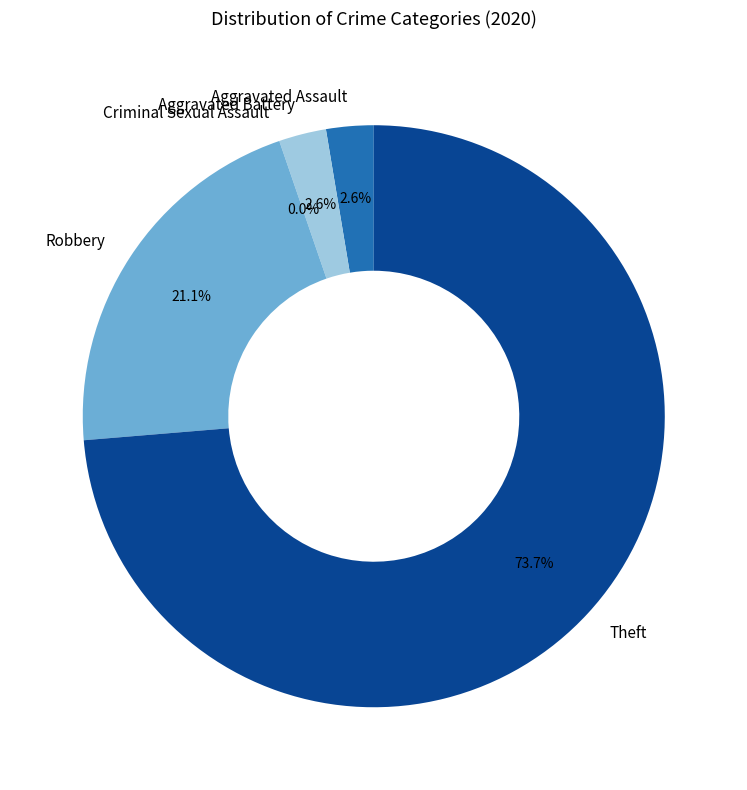

Which category has the smallest portion of the pie?

Criminal Sexual Assault